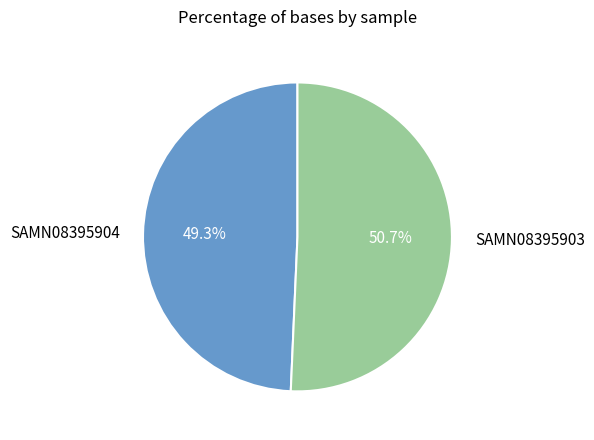

True or false: SAMN08395904 accounts for 59% of the total.

False